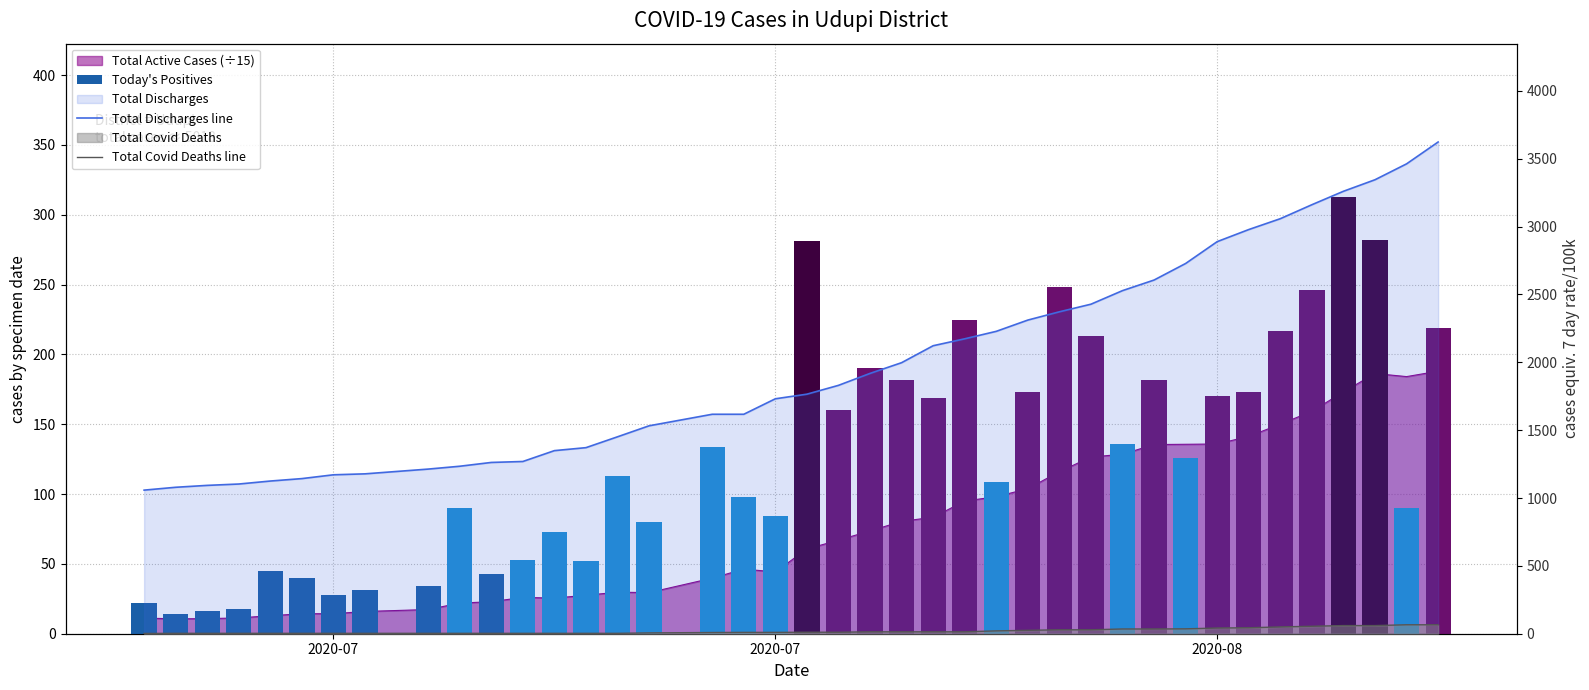

What is the difference between the second highest and minimum values in the Total Discharges line series?

2404